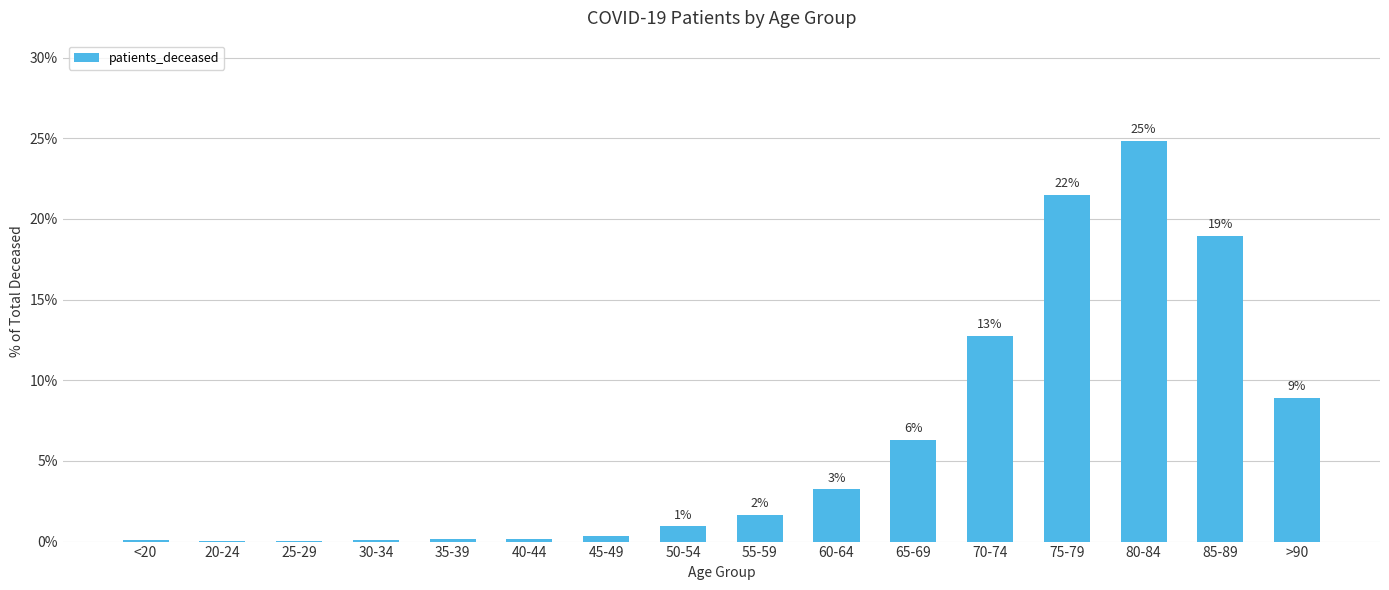

What is the sum of all values?

100.0